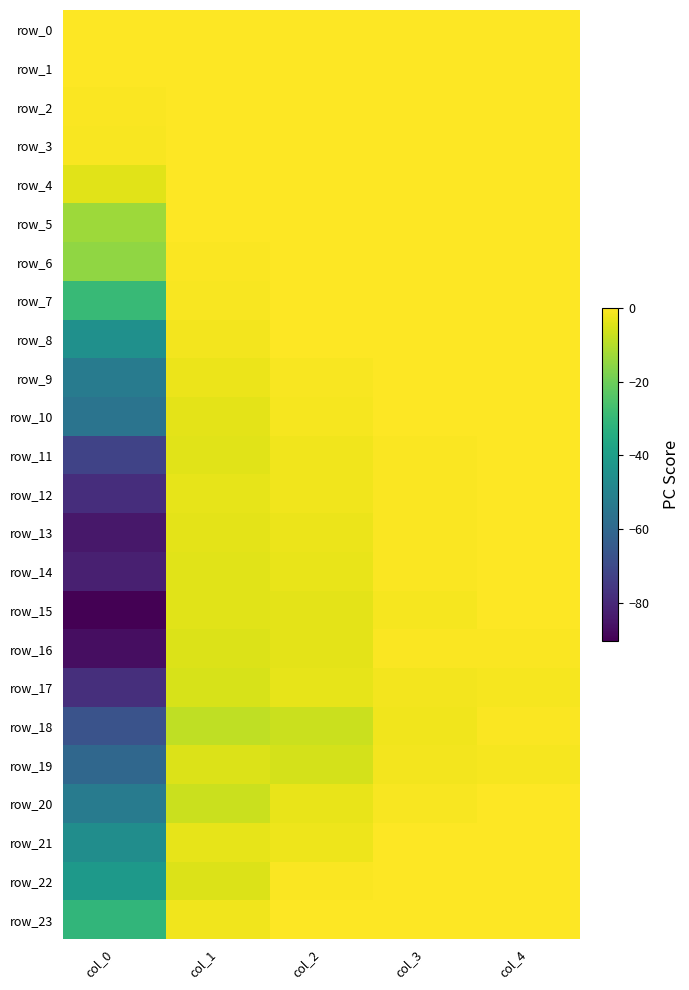

Is it true that row_19 equals -7.7 at col_2?

False